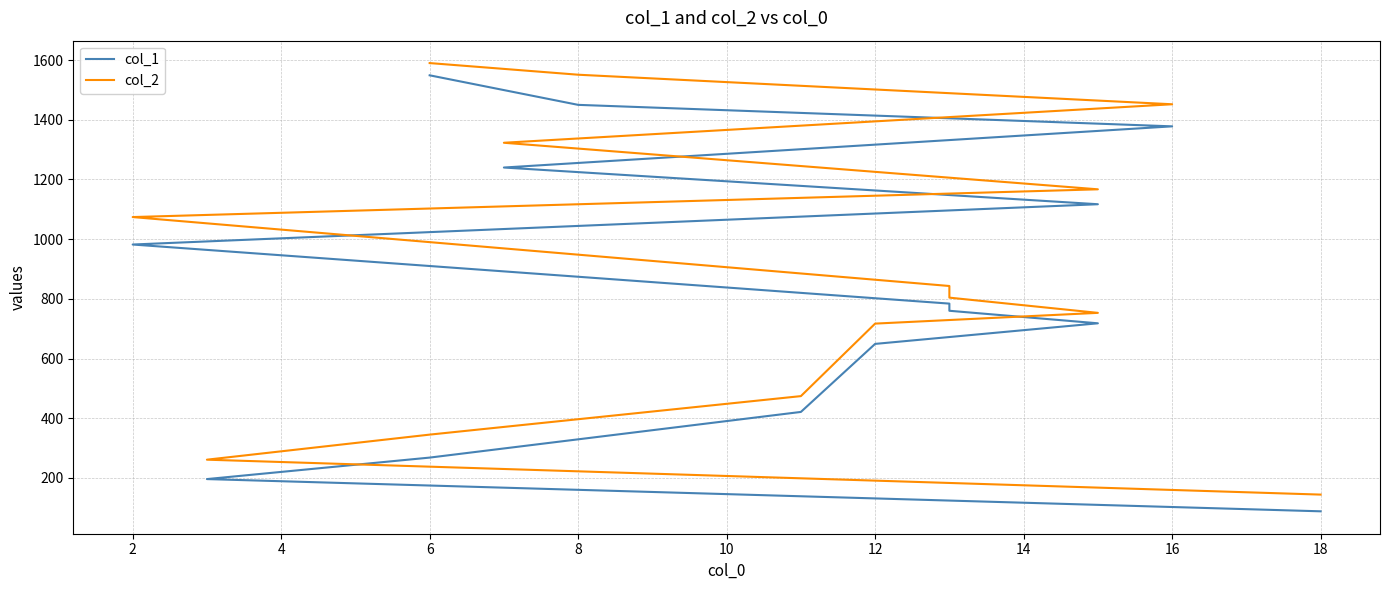

How many distinct data groups are displayed?

2